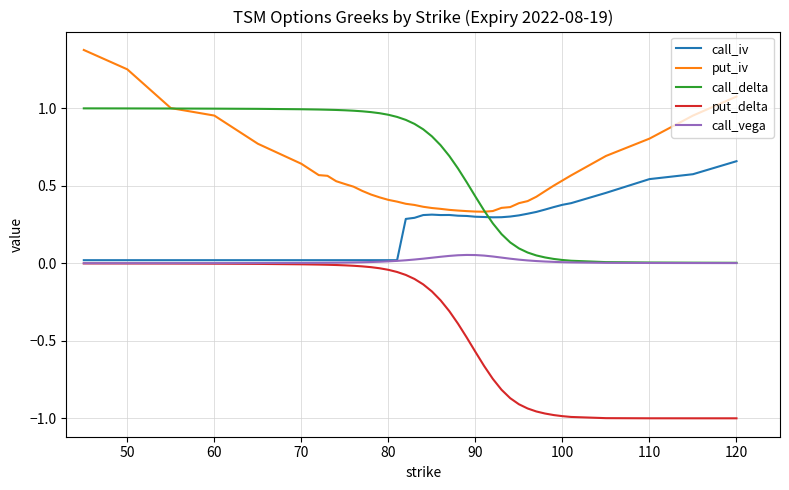

What is the greatest value displayed?

1.4